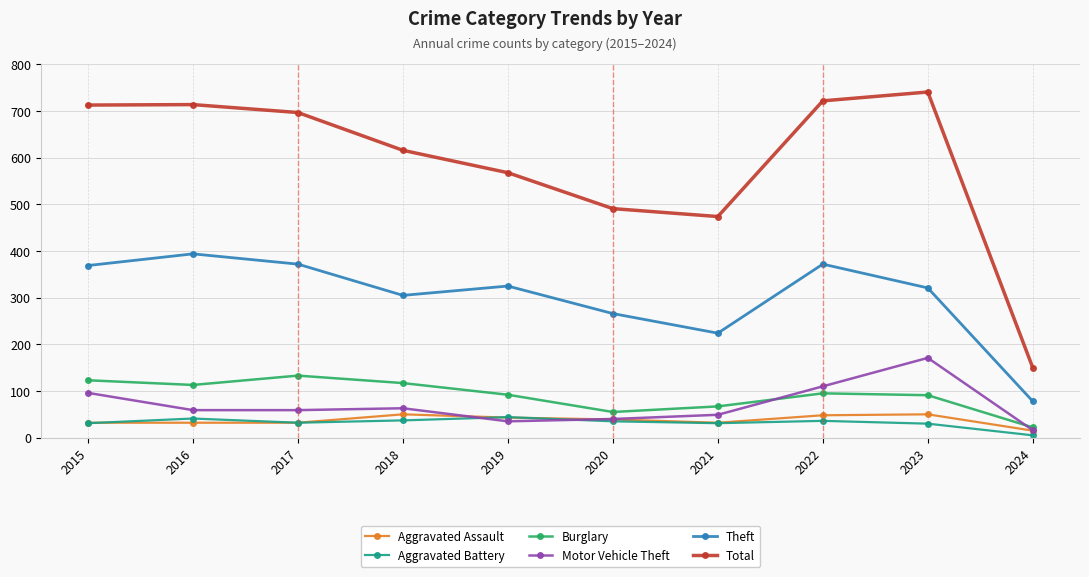

Which series has the widest spread of values?

Total